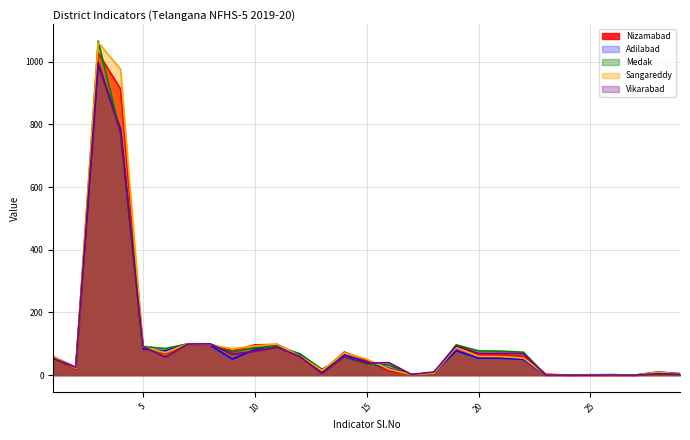

True or false: Adilabad has more than 0 points higher than both neighbors.

True